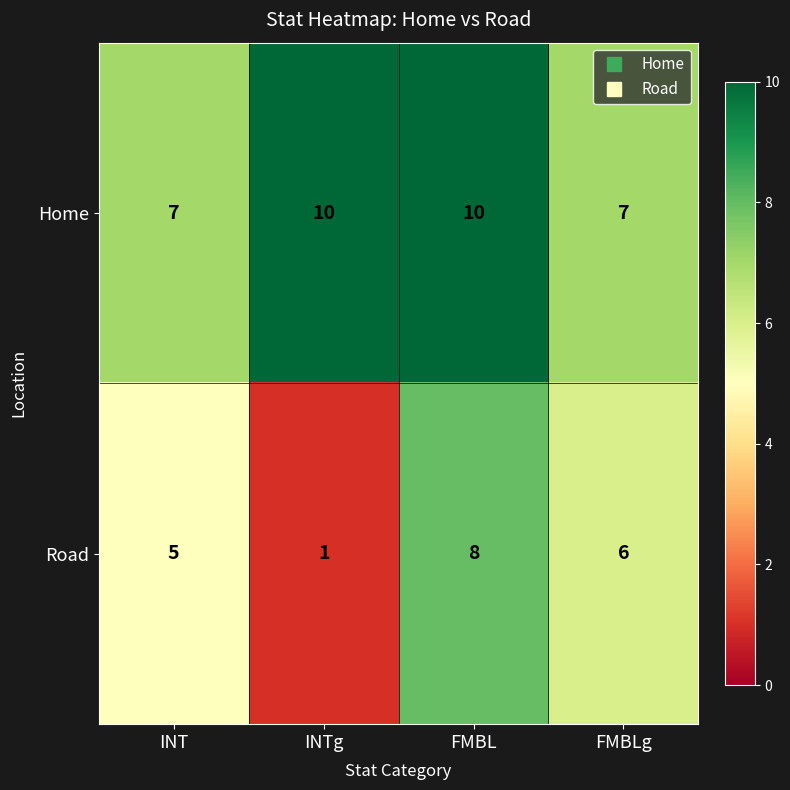

Count the Road values in the range 5 to 8.

3